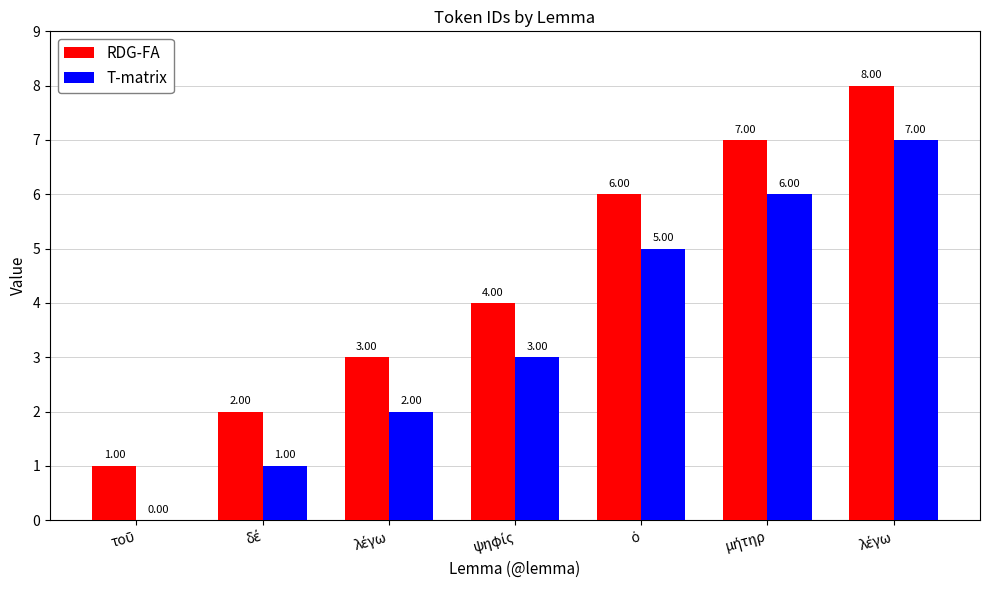

What are all the series names shown in the legend?

RDG-FA, T-matrix